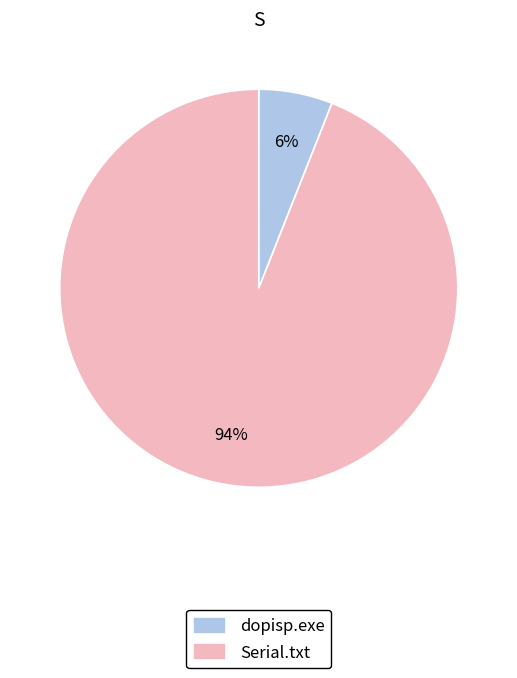

Is the sum of dopisp.exe and Serial.txt greater than half?

Yes